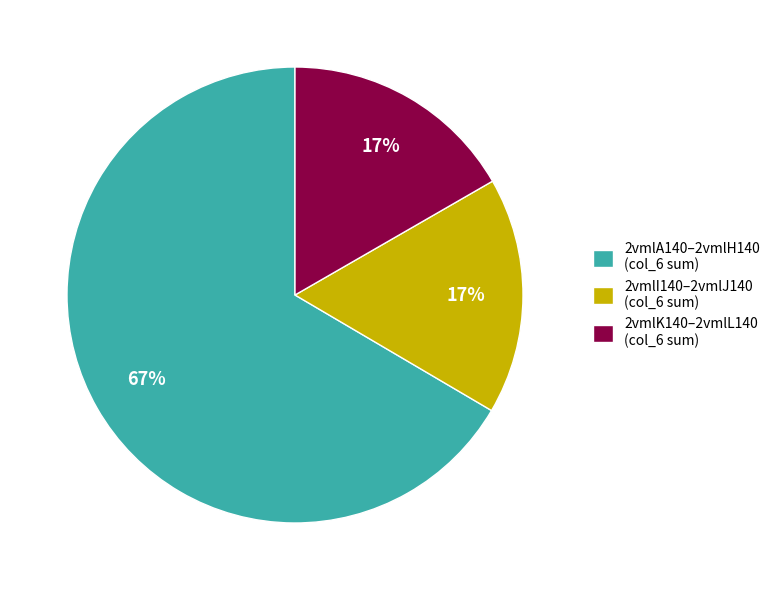

Count the number of slices in the pie.

3